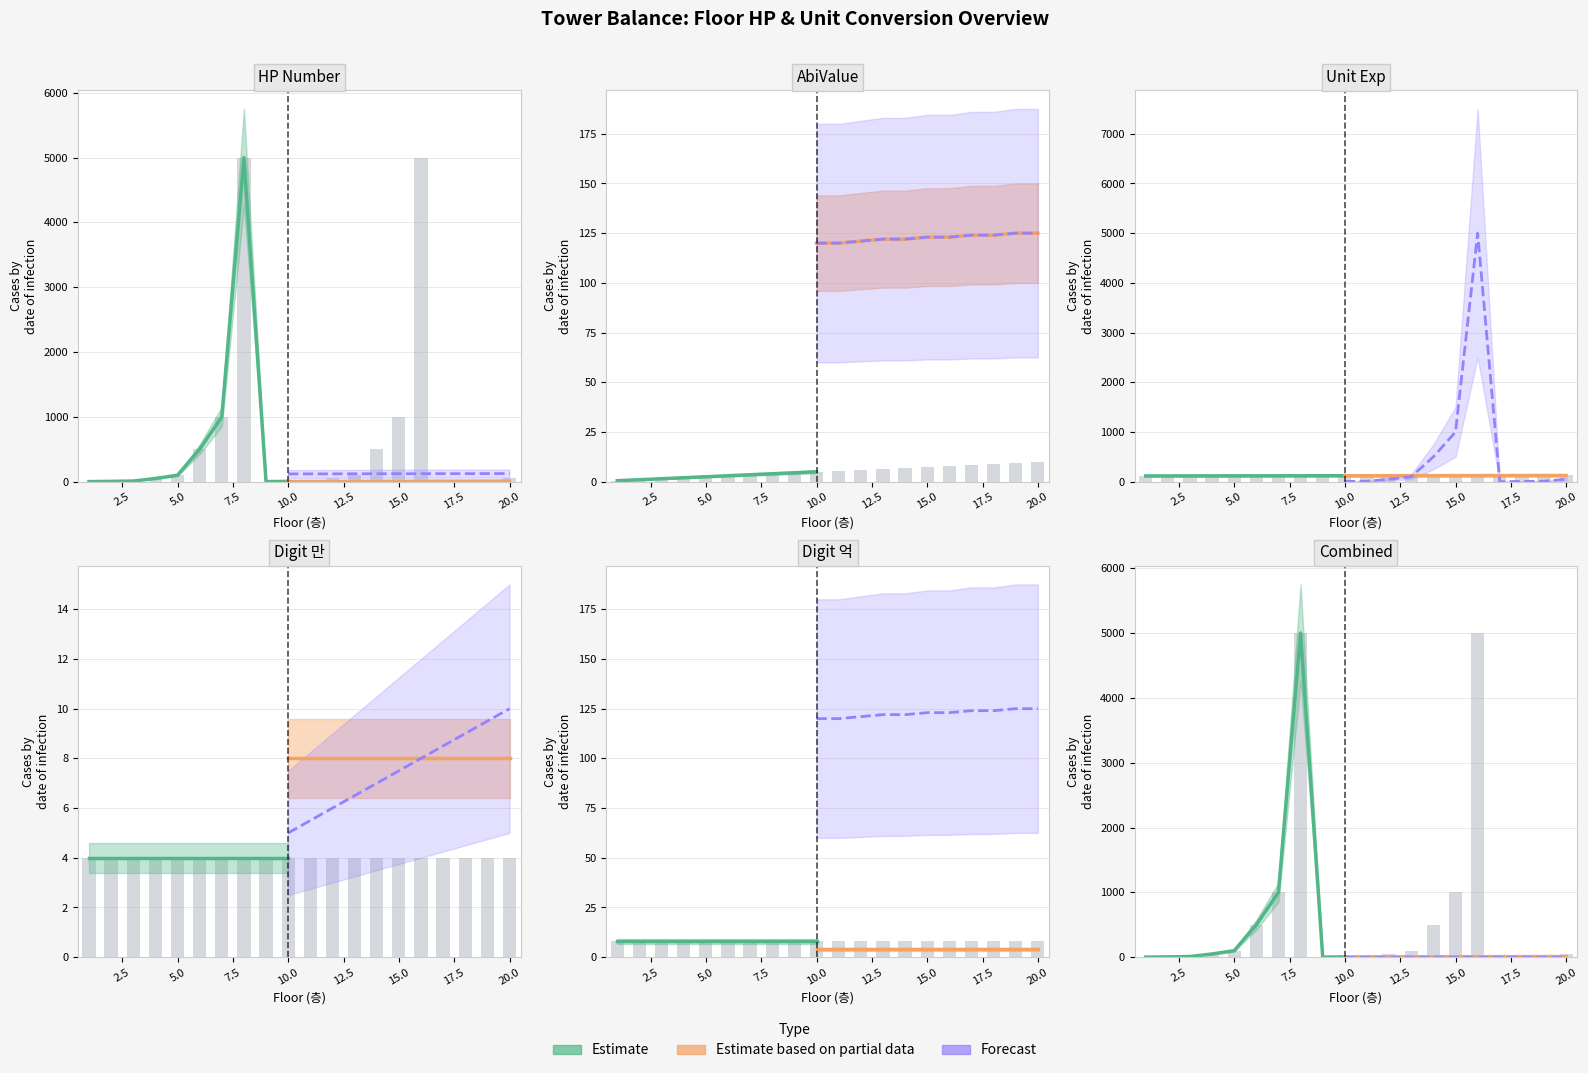

Is it true that hp_num equals 66.9 at 4?

False